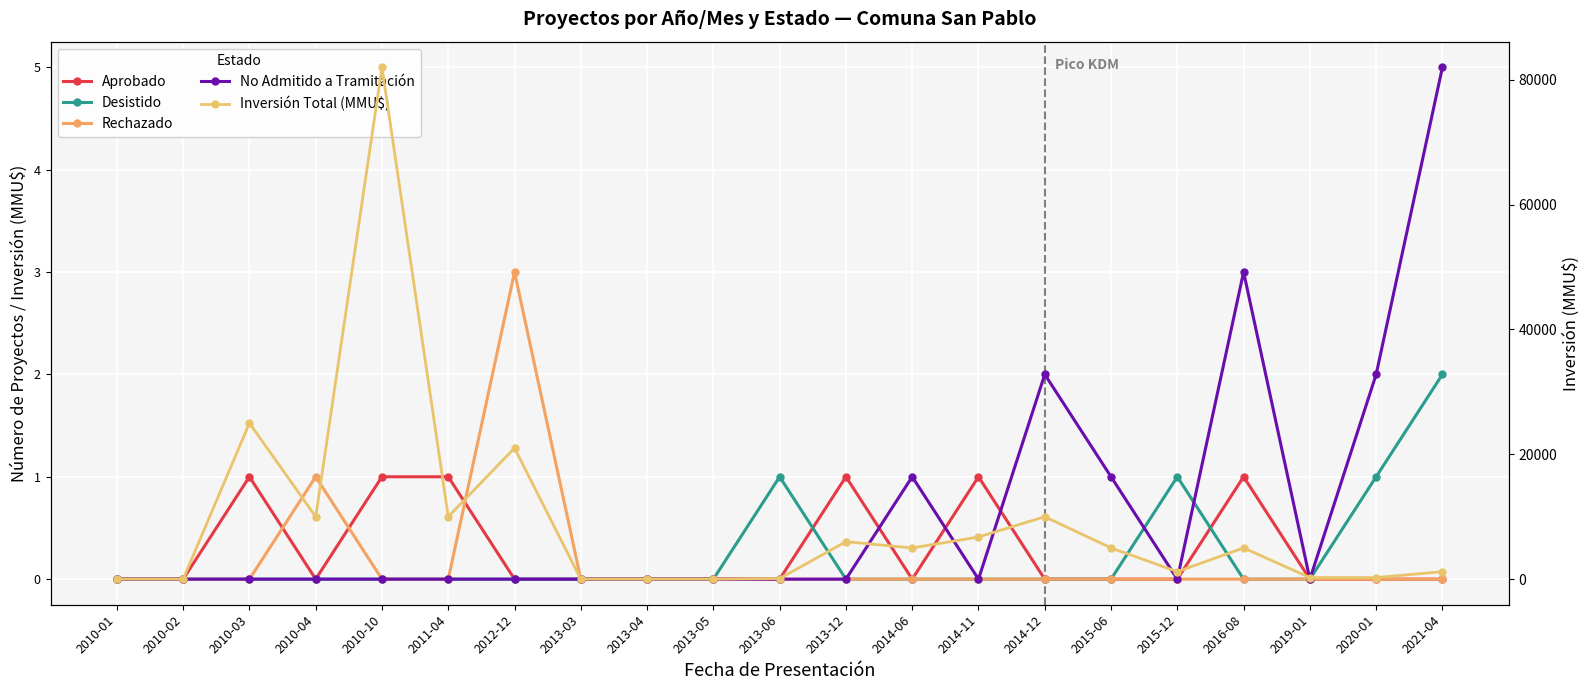

Which has a higher value, 2014-06 or 2010-04?

2014-06